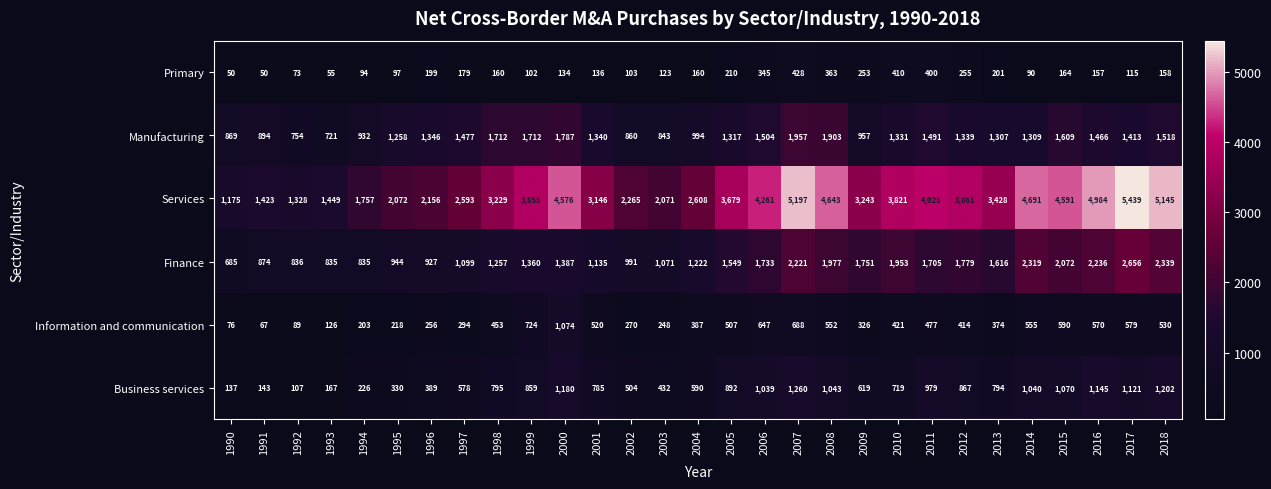

What is the smallest value displayed?

50